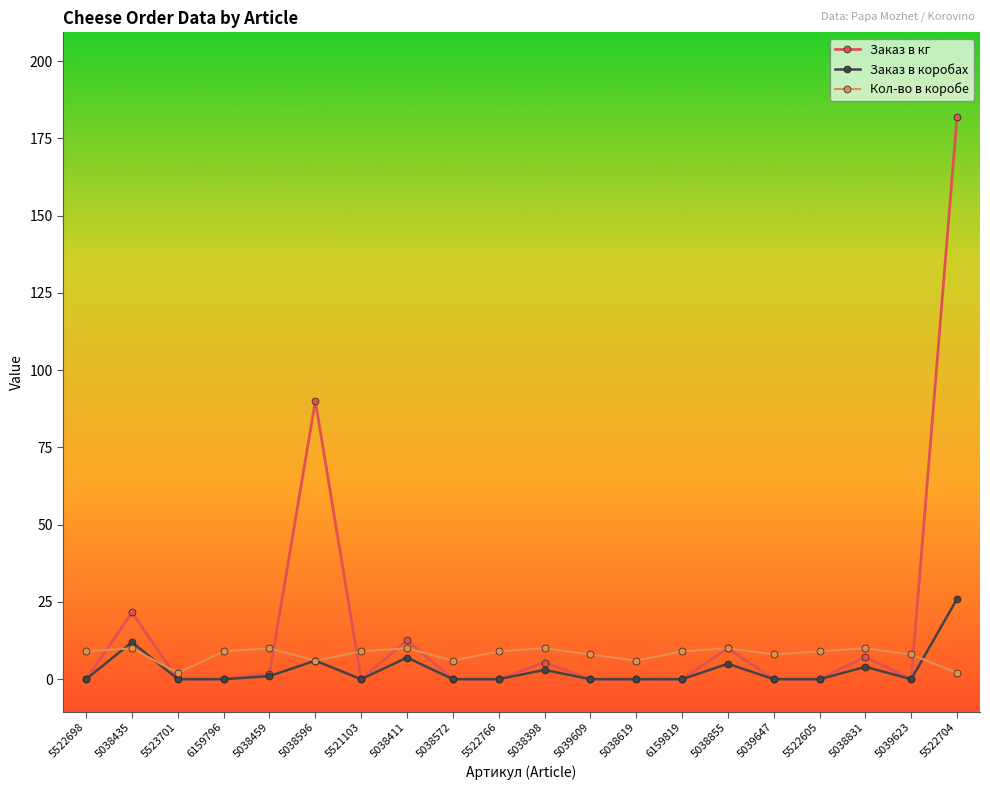

At how many categories does at least one series exceed 125?

1